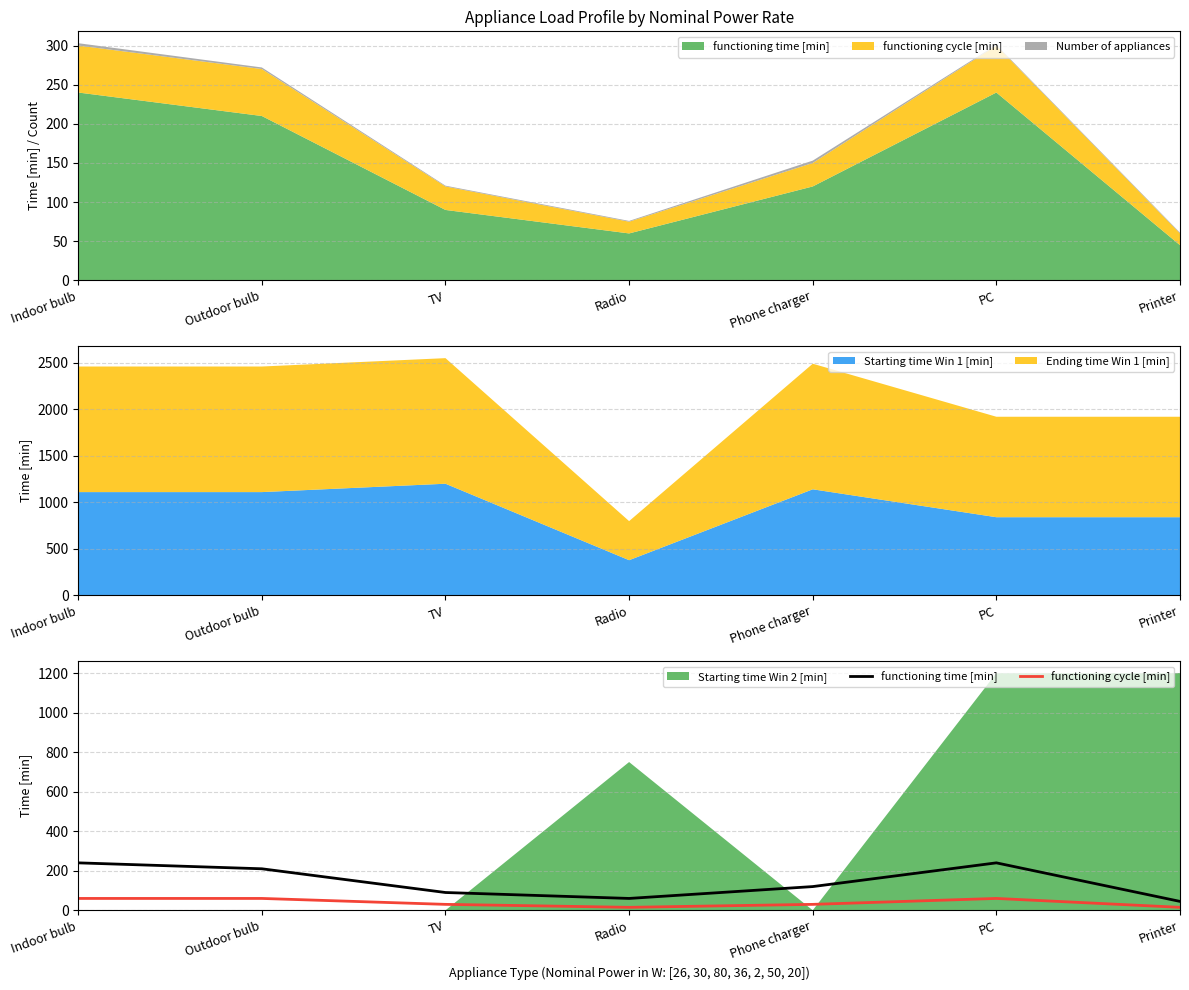

At Indoor bulb, list the series in order from smallest to largest.

functioning cycle [min], functioning time [min]